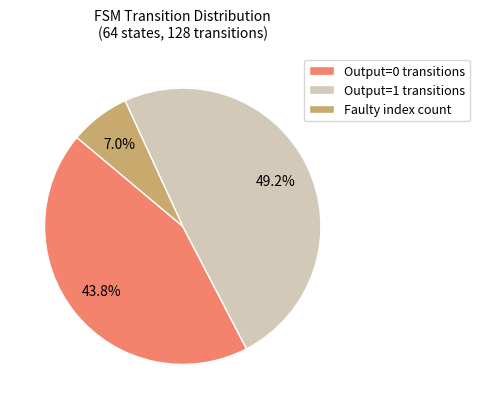

Which slice is the largest?

Output=1 transitions